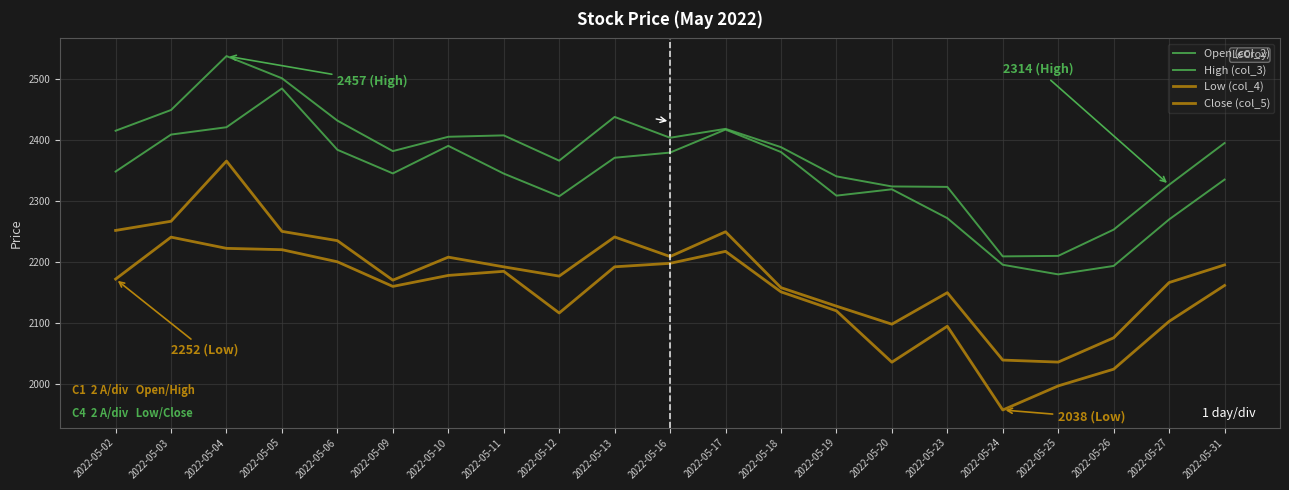

True or false: High (col_3) has a value of 3345.7 at 2022-05-13.

False